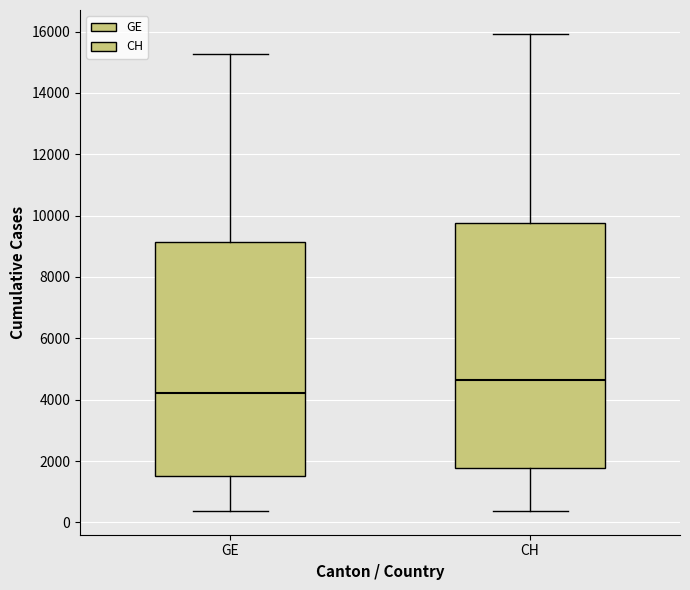

Where is the lower edge of the box for CH on the y-axis? The values are not printed on the chart, so give them approximately, as read against the axis.

1800